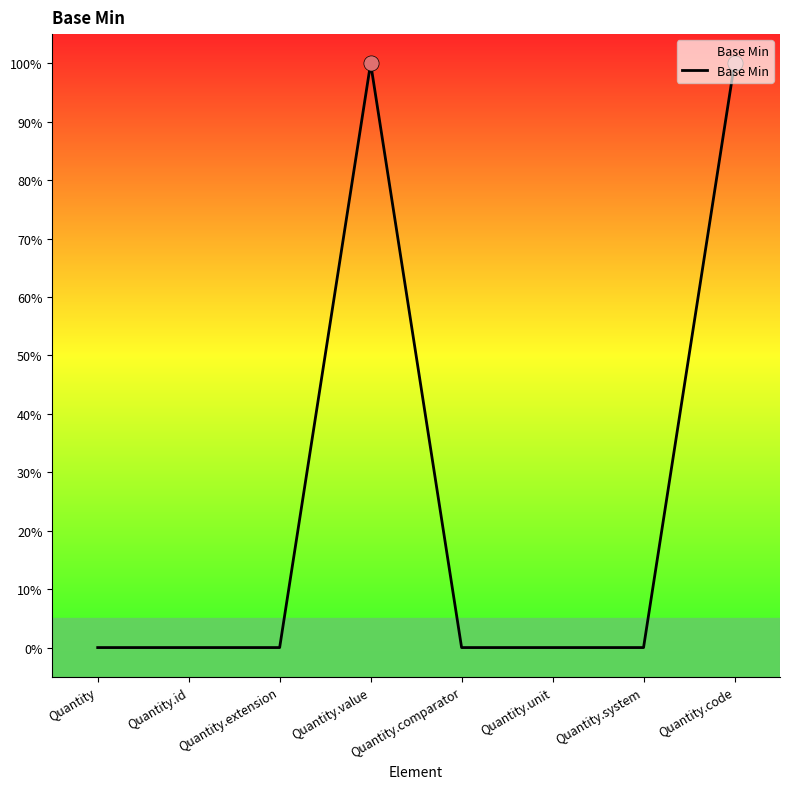

Between Quantity.extension and Quantity, which is larger?

Quantity.extension